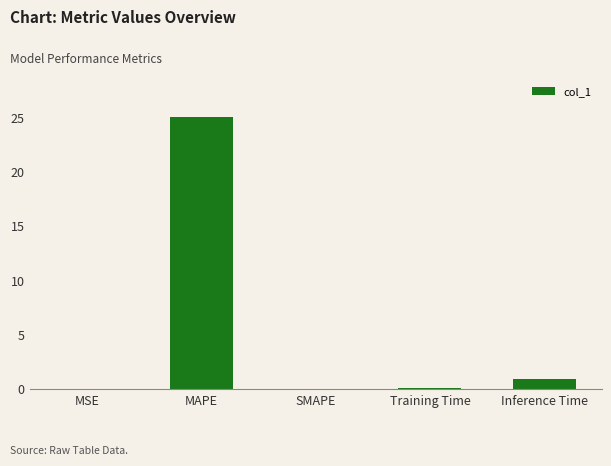

What is the greatest value displayed?

25.0